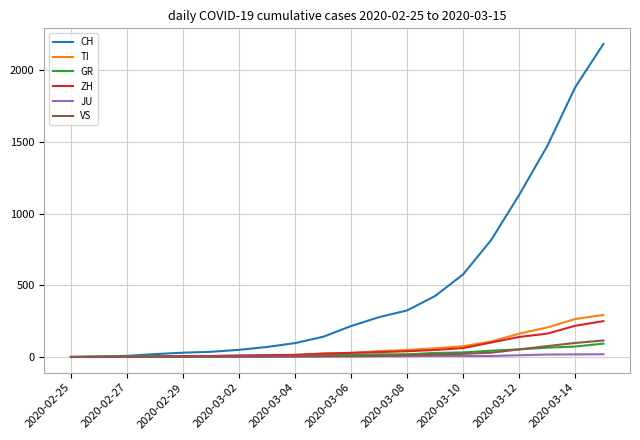

How many lines are shown in the chart?

6